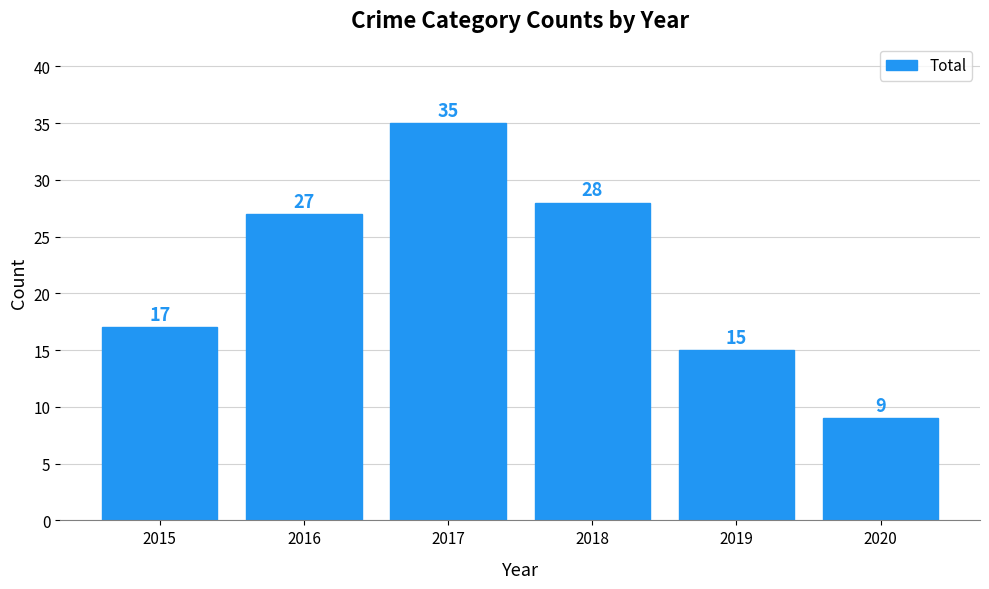

Reading right to left, list all the values displayed in this chart.

9	15	28	35	27	17